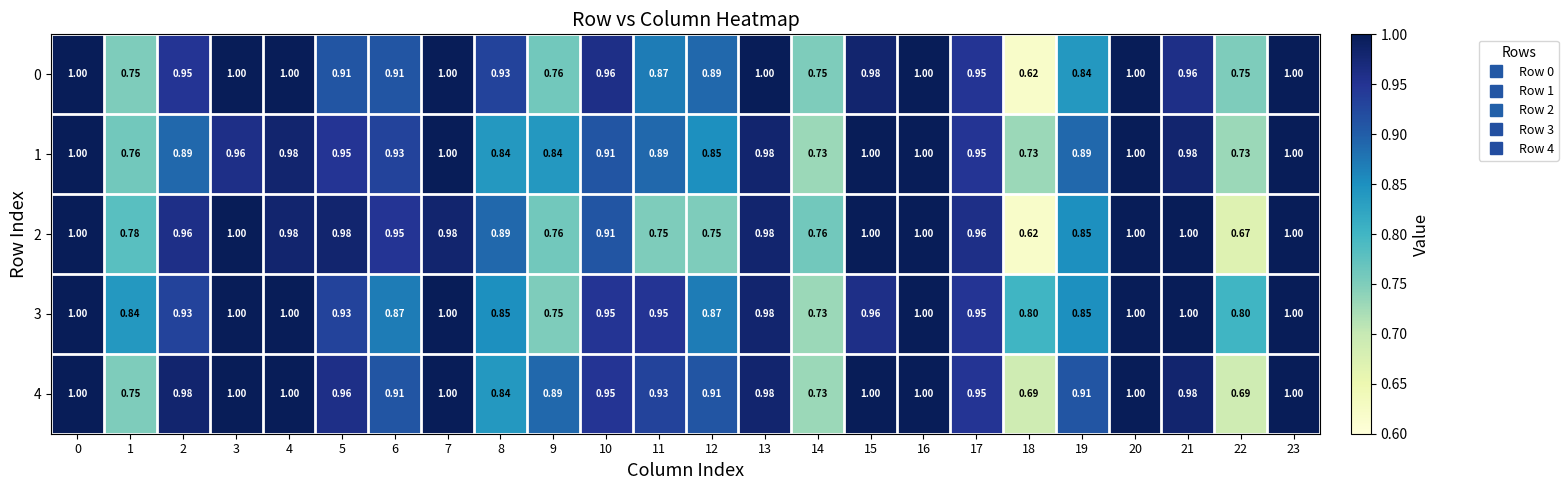

Between 11 and 14, which series saw the biggest shift?

3